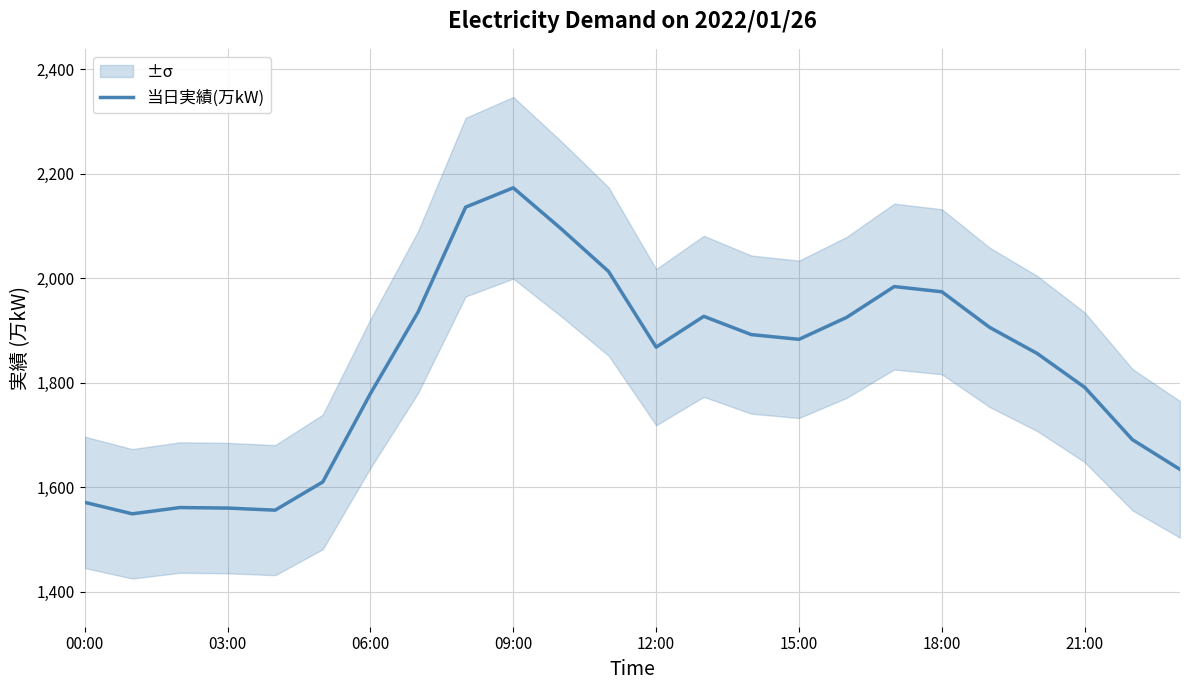

True or false: 当日実績(万kW) has a value of 2173 at 09:00.

True